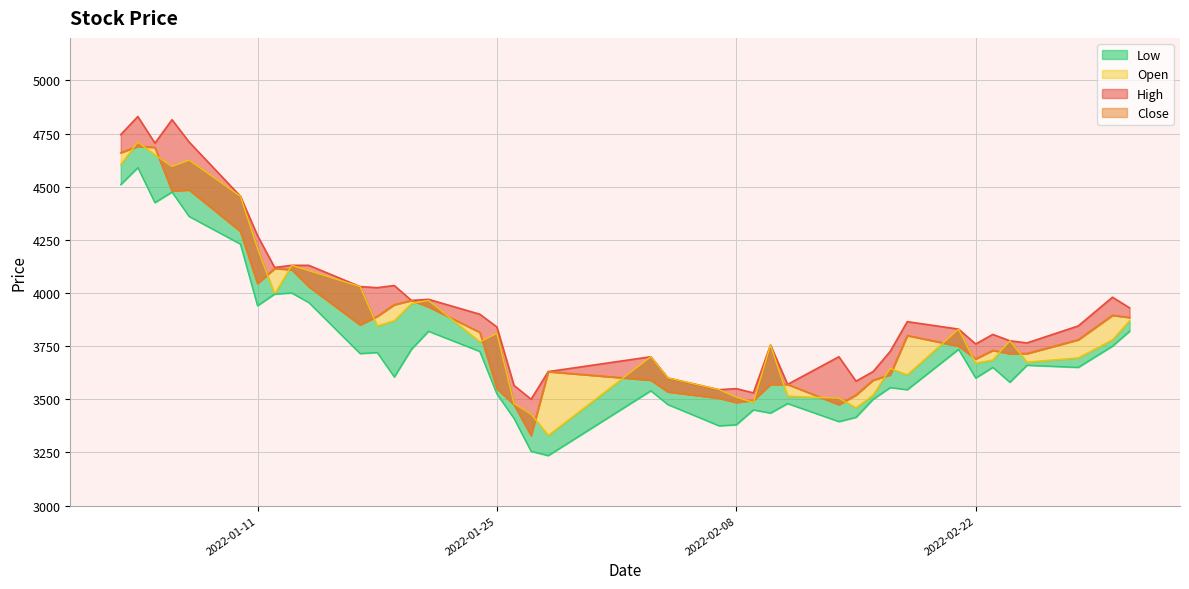

In Low, how many points are lower than both neighbors (excluding endpoints)?

12